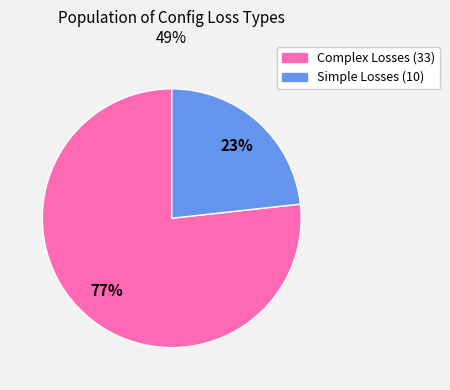

Is there a majority slice in this chart?

Yes